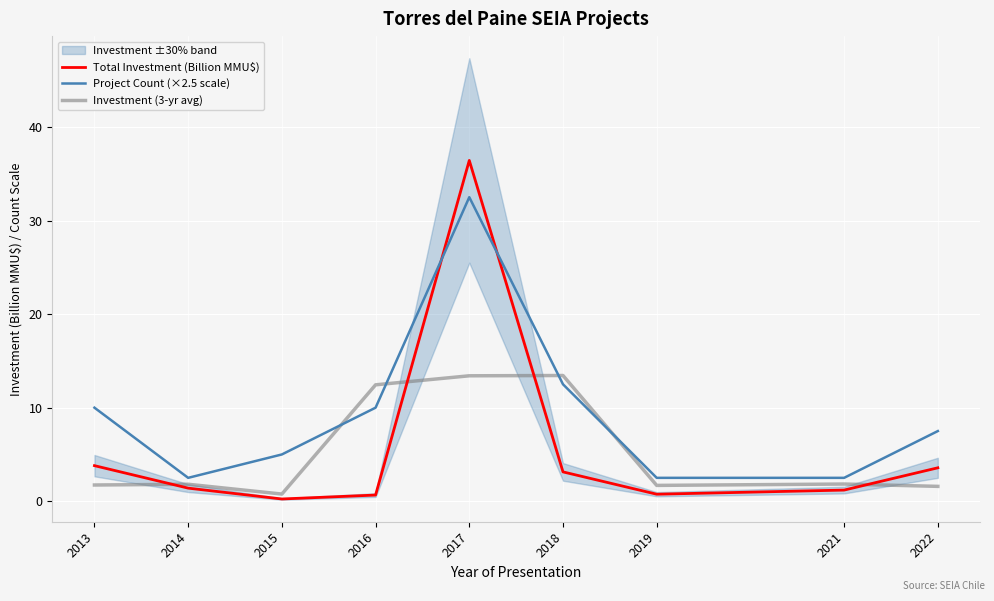

Does the chart display data point markers on the line(s)?

No